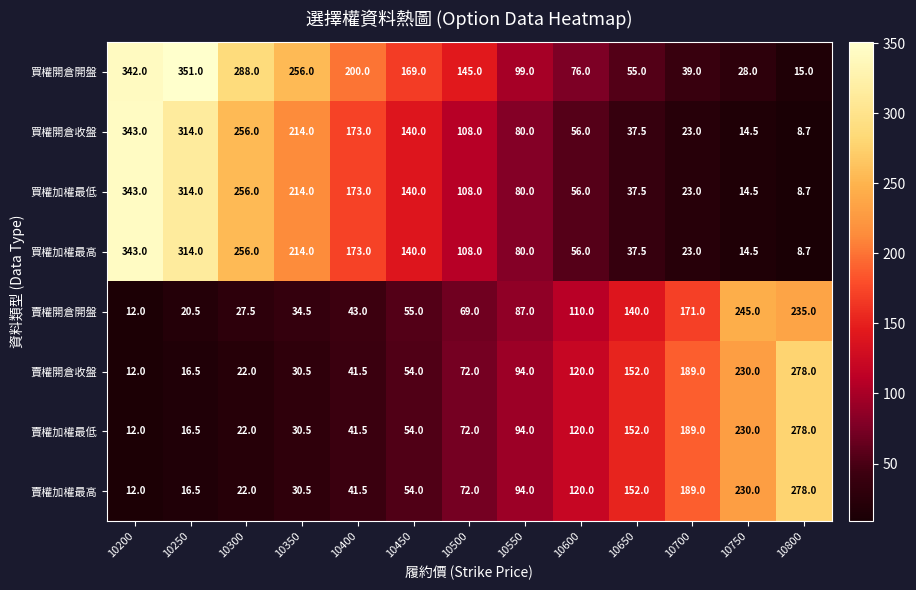

Rank the categories by 賣權開倉收盤 value from highest to lowest.

10800, 10750, 10700, 10650, 10600, 10550, 10500, 10450, 10400, 10350, 10300, 10250, 10200